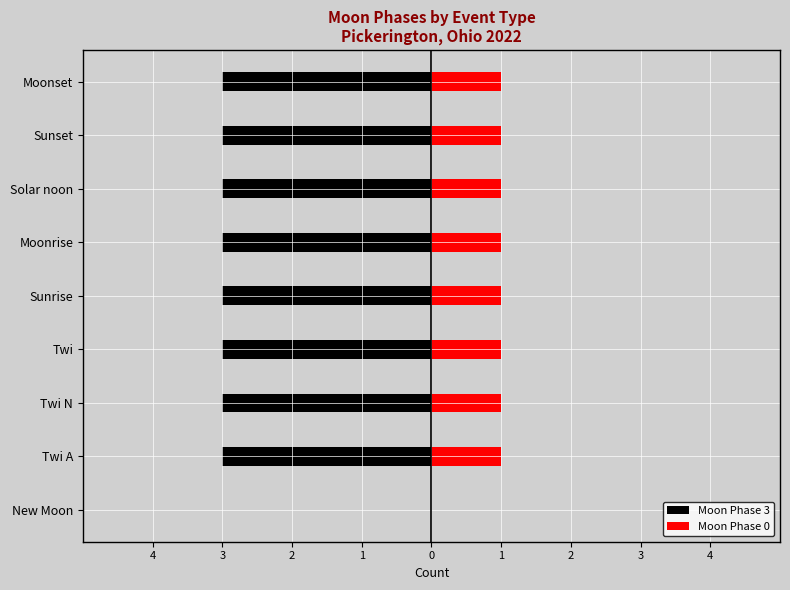

What value does the Moon Phase 0 series have at Twi A?

1